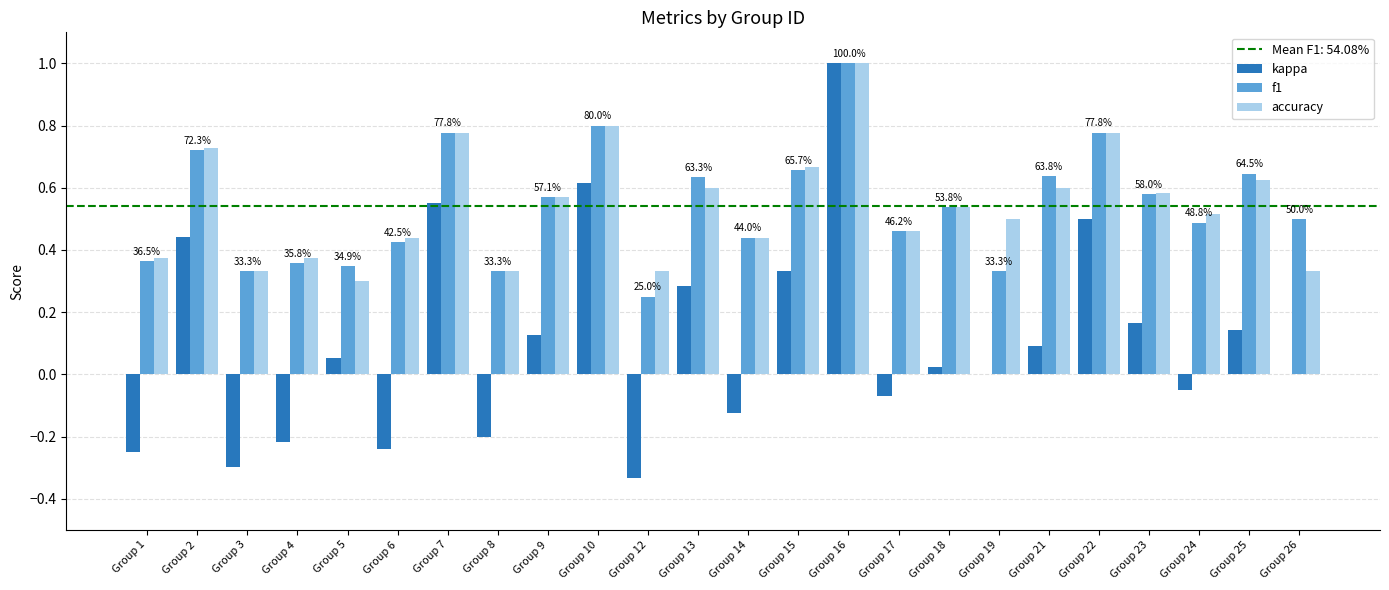

Are the bars grouped side by side (vs. stacked)?

Yes